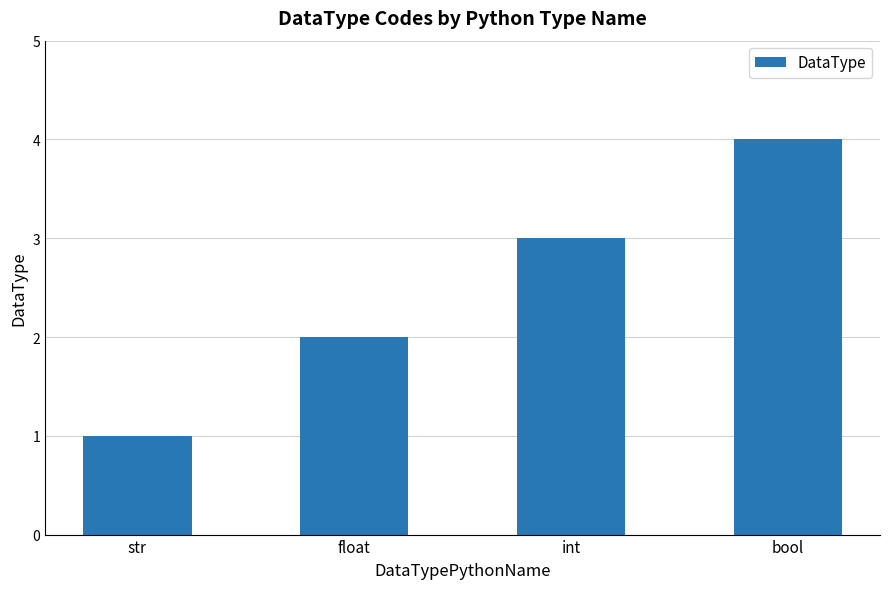

What is the label of the 2nd bar from the left?

float